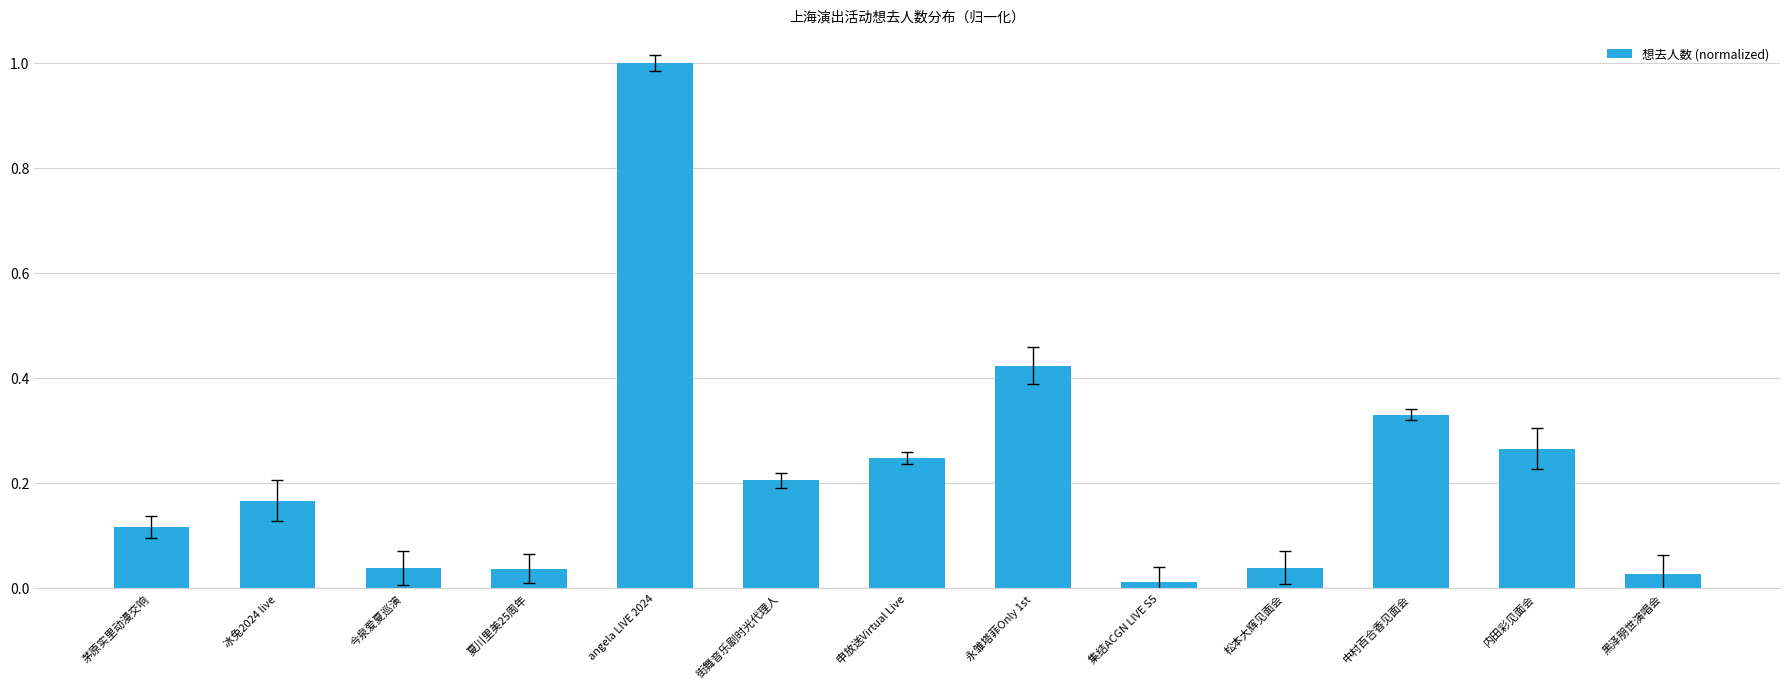

True or false: the data shows 0.1 at 永雏塔菲Only 1st.

False